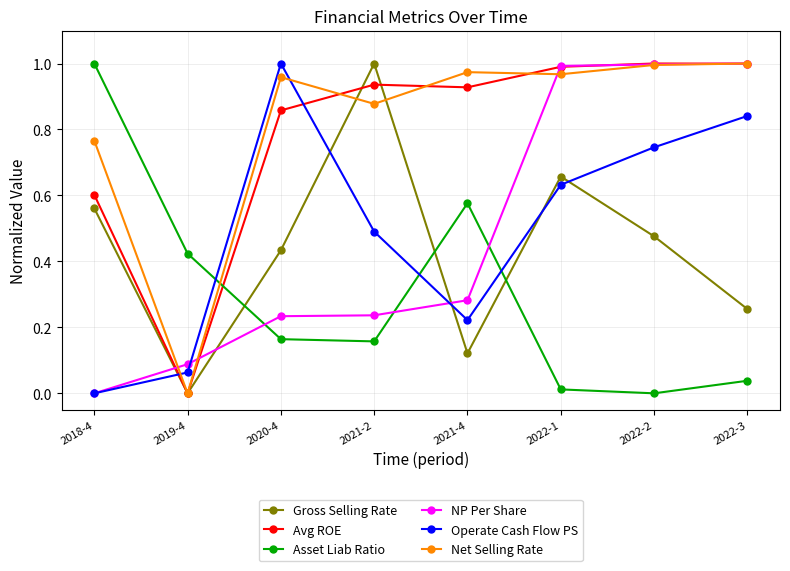

Rank the series at 2021-2 from highest to lowest value.

Gross Selling Rate, Avg ROE, Net Selling Rate, Operate Cash Flow PS, NP Per Share, Asset Liab Ratio